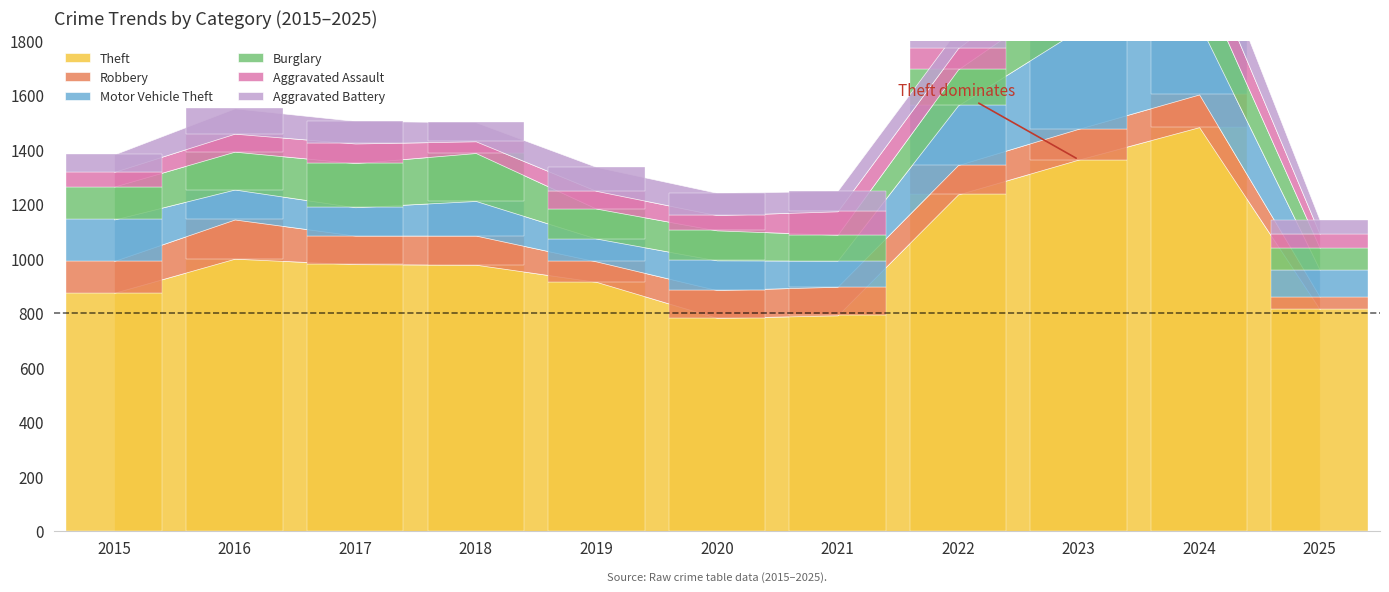

At which label is Robbery closest to 95?

2020